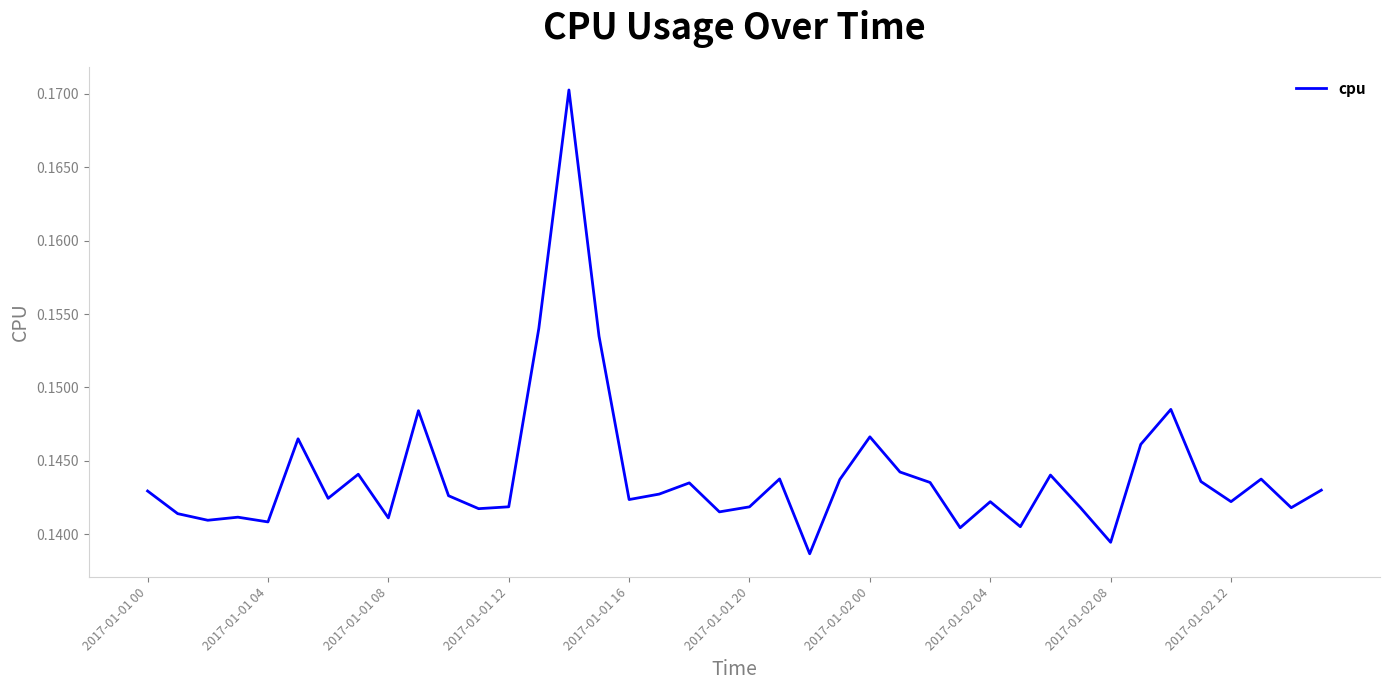

Reading left to right, extract all data points from this chart.

0.1	0.1	0.1	0.1	0.1	0.1	0.1	0.1	0.1	0.1	0.1	0.1	0.1	0.2	0.2	0.2	0.1	0.1	0.1	0.1	0.1	0.1	0.1	0.1	0.1	0.1	0.1	0.1	0.1	0.1	0.1	0.1	0.1	0.1	0.1	0.1	0.1	0.1	0.1	0.1